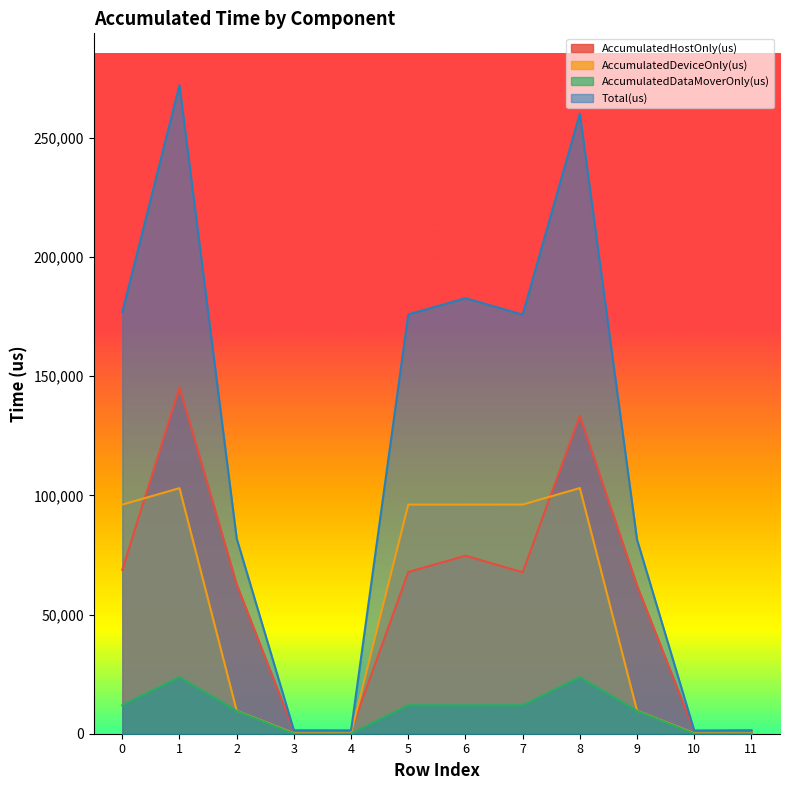

What is the average value of the Total(us) series?

117719.1